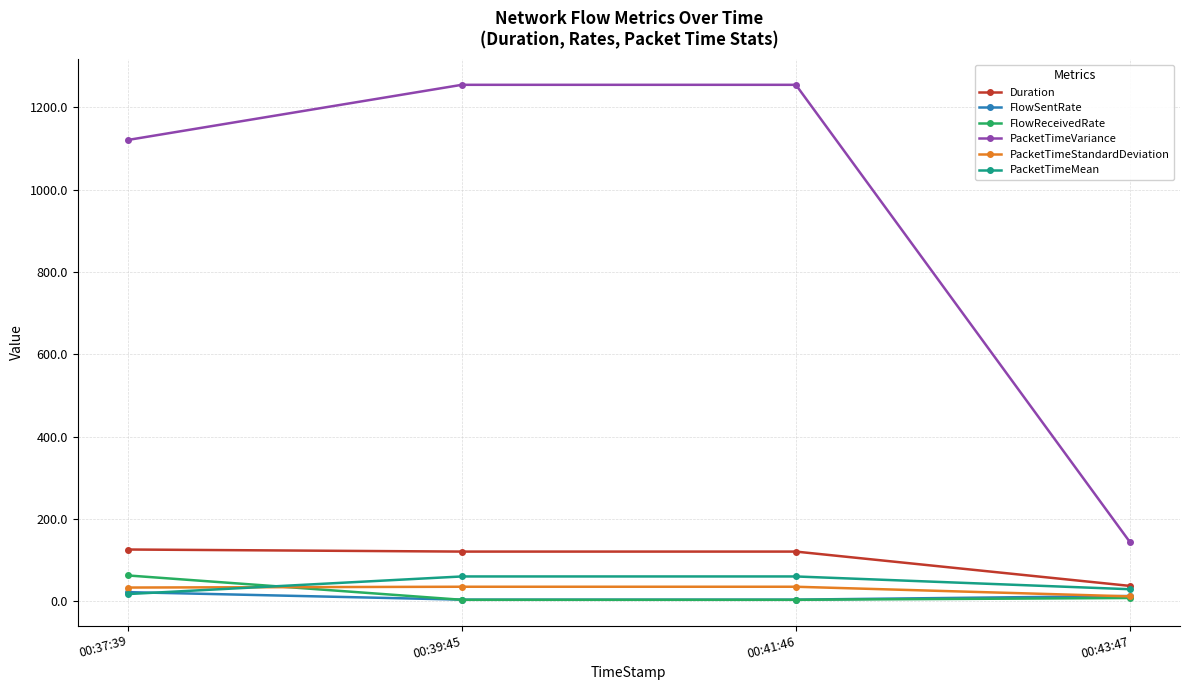

What is the sum of the Duration values at 00:43:47 and 00:37:39?

163.3